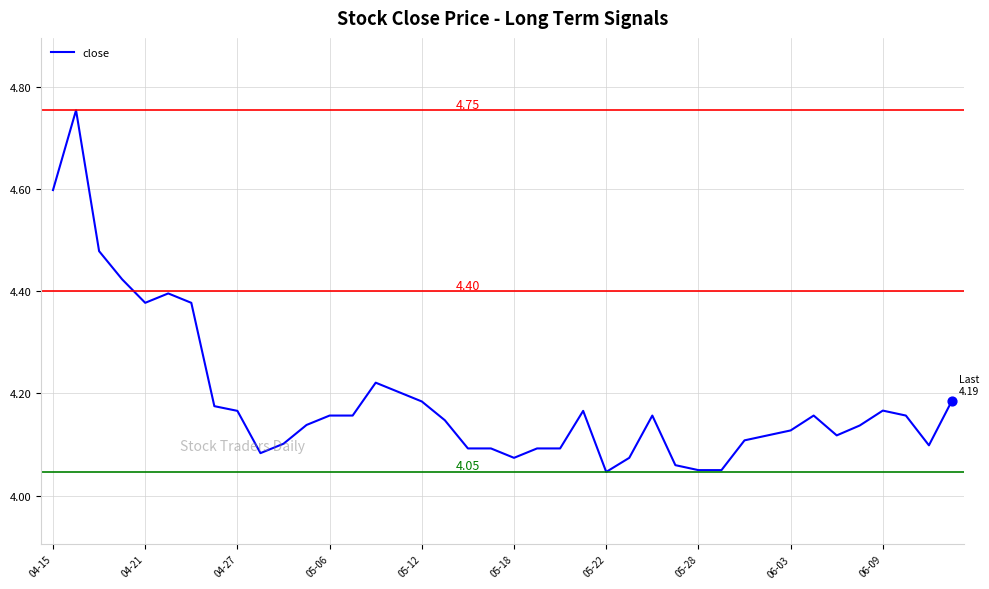

What is the difference between the maximum and minimum values?

0.7